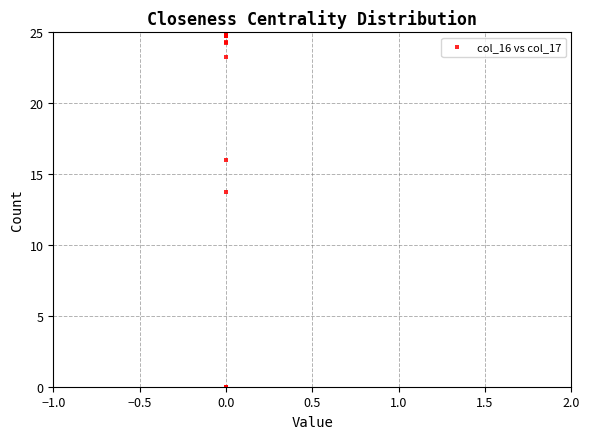

What Y value in the scatter plot is closest to 12?

13.7